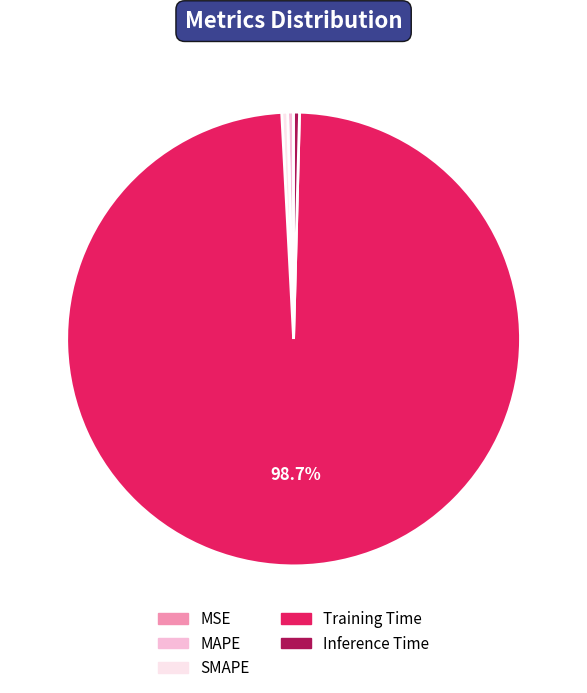

Combined, do Inference Time and Training Time account for over 50%?

Yes